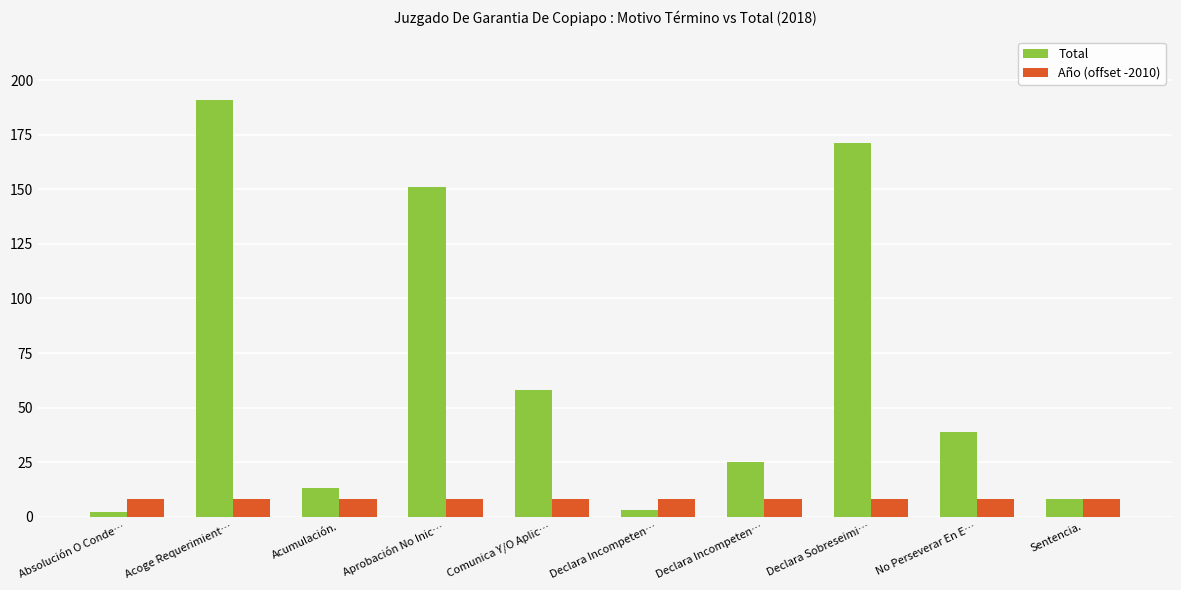

Does the chart contain stacked bars?

No